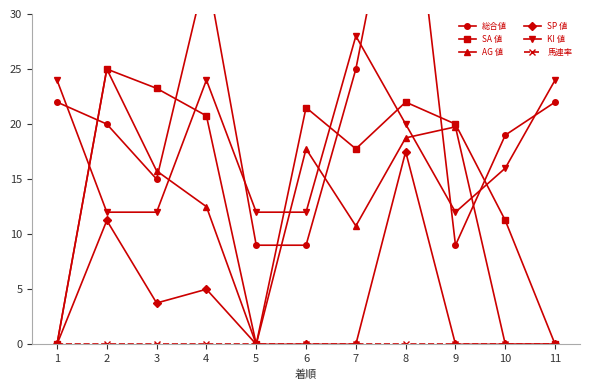

Reading left to right, transcribe all the data shown in this chart.

総合値: 1=22.0	2=20.0	3=15.0	4=34.0	5=9.0	6=9.0	7=25.0	8=48.0	9=9.0	10=19.0	11=22.0
SA 値: 1=0.0	2=25.0	3=23.2	4=20.8	5=0.0	6=21.5	7=17.8	8=22.0	9=20.0	10=11.2	11=0.0
AG 値: 1=0.0	2=25.0	3=15.8	4=12.5	5=0.0	6=17.8	7=10.8	8=18.8	9=19.8	10=0.0	11=0.0
SP 値: 1=0.0	2=11.2	3=3.8	4=5.0	5=0.0	6=0.0	7=0.0	8=17.5	9=0.0	10=0.0	11=0.0
KI 値: 1=24.0	2=12.0	3=12.0	4=24.0	5=12.0	6=12.0	7=28.0	8=20.0	9=12.0	10=16.0	11=24.0
馬連率: 1=0.0	2=0.0	3=0.0	4=0.0	5=0.0	6=0.0	7=0.0	8=0.0	9=0.0	10=0.0	11=0.0